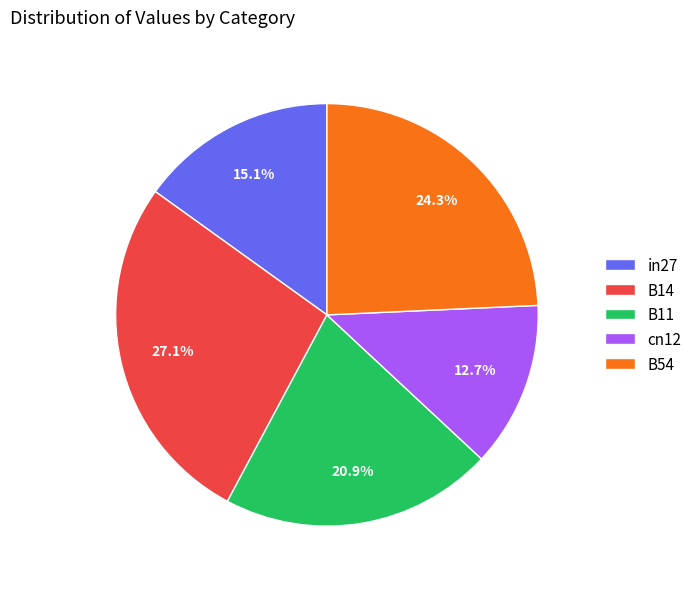

What is the ratio of the value at B11 to the value at B14?

0.8